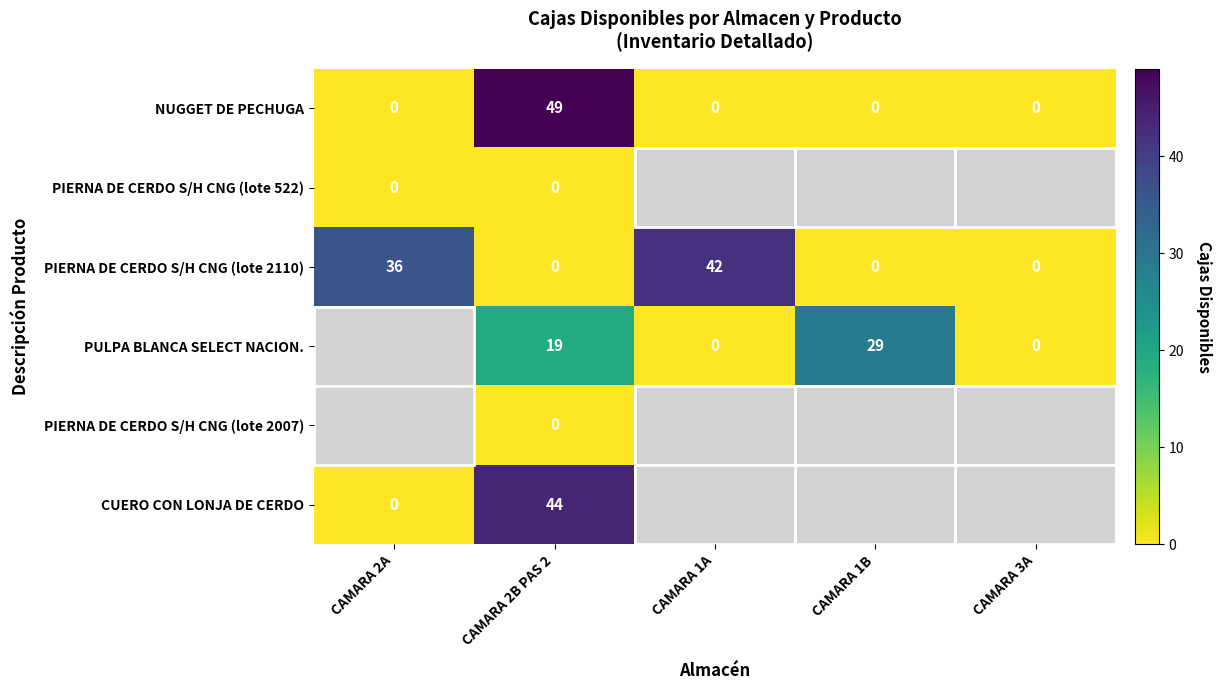

What is the sum of all PIERNA DE CERDO S/H CNG (lote 2110) values?

78